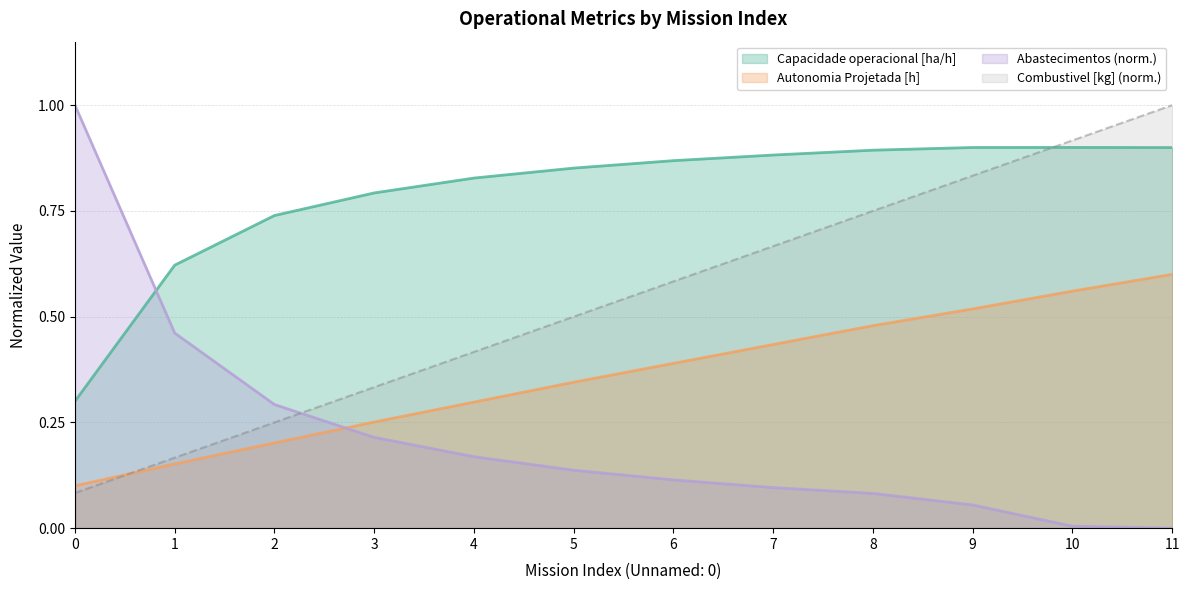

What is the sum of the Capacidade operacional [ha/h] values at 8 and 9?

1.8